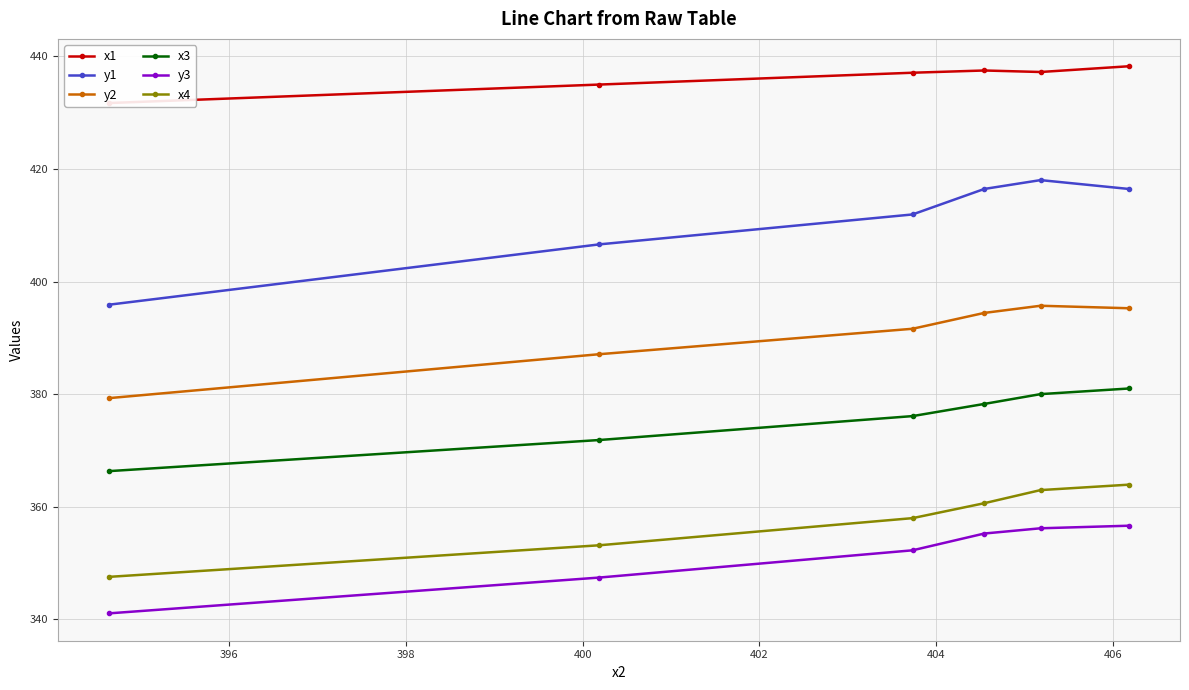

What is the minimum value for x1?

431.7